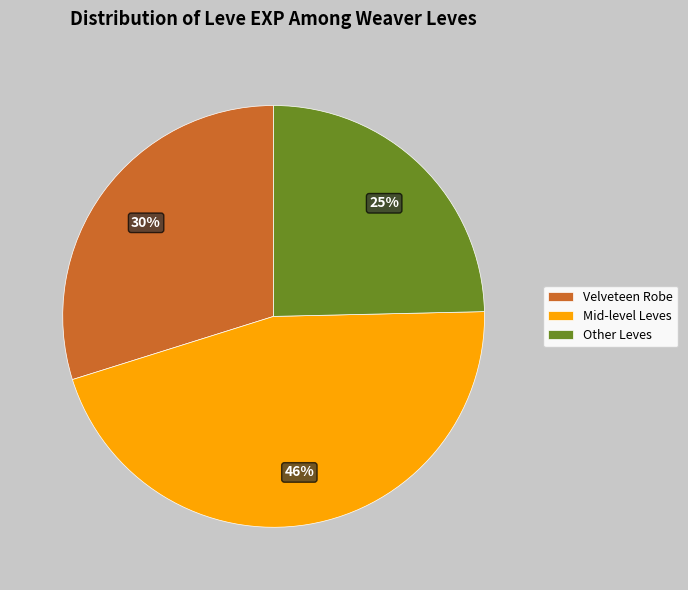

Between Velveteen Robe and Mid-level Leves, which is larger?

Mid-level Leves